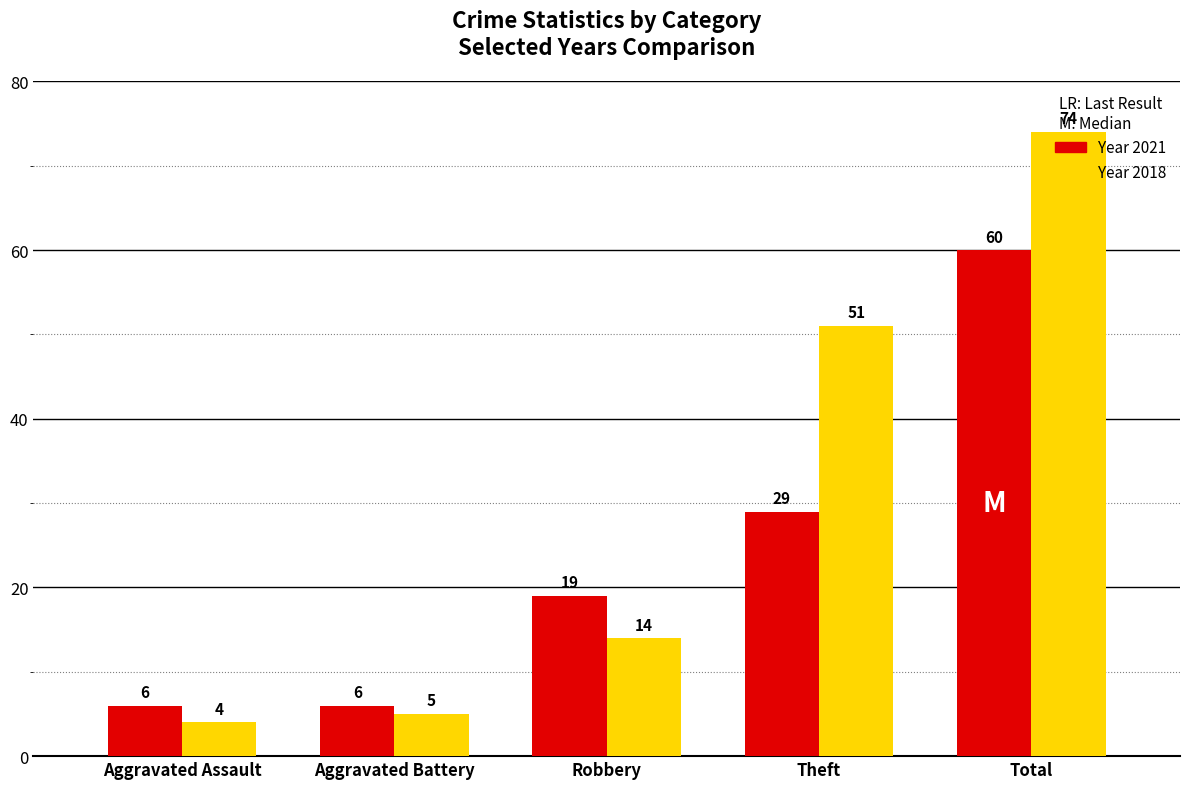

How many data points does each series have?

5